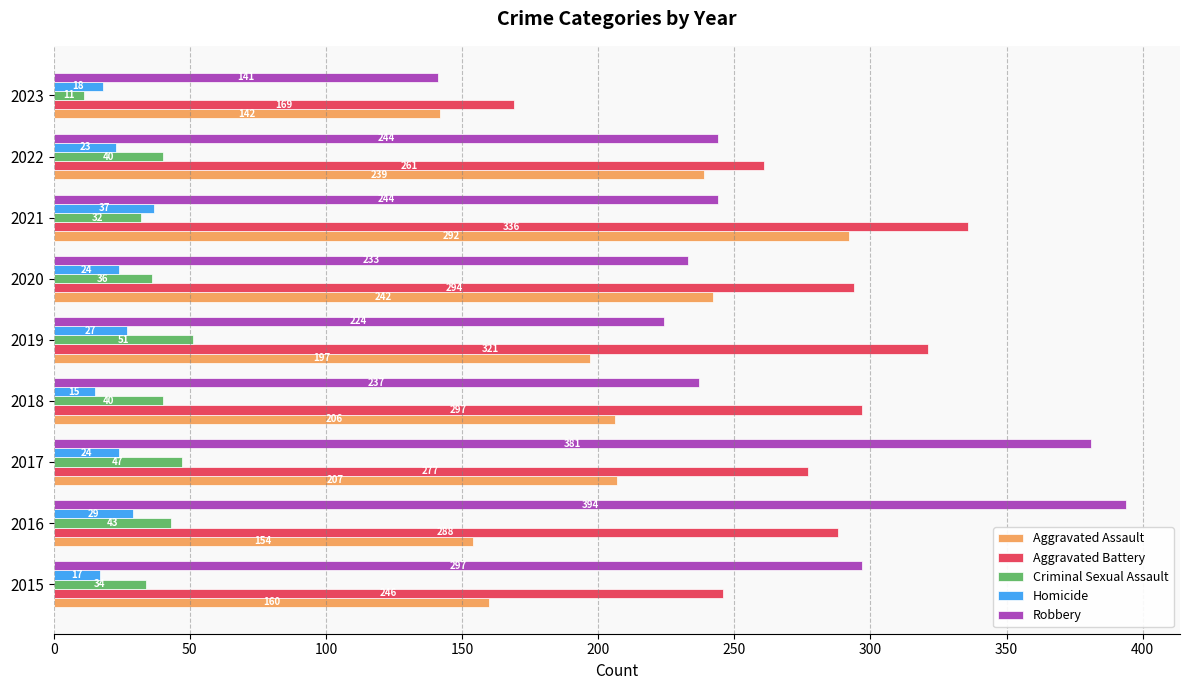

Where is Criminal Sexual Assault nearest to the value 31?

2021